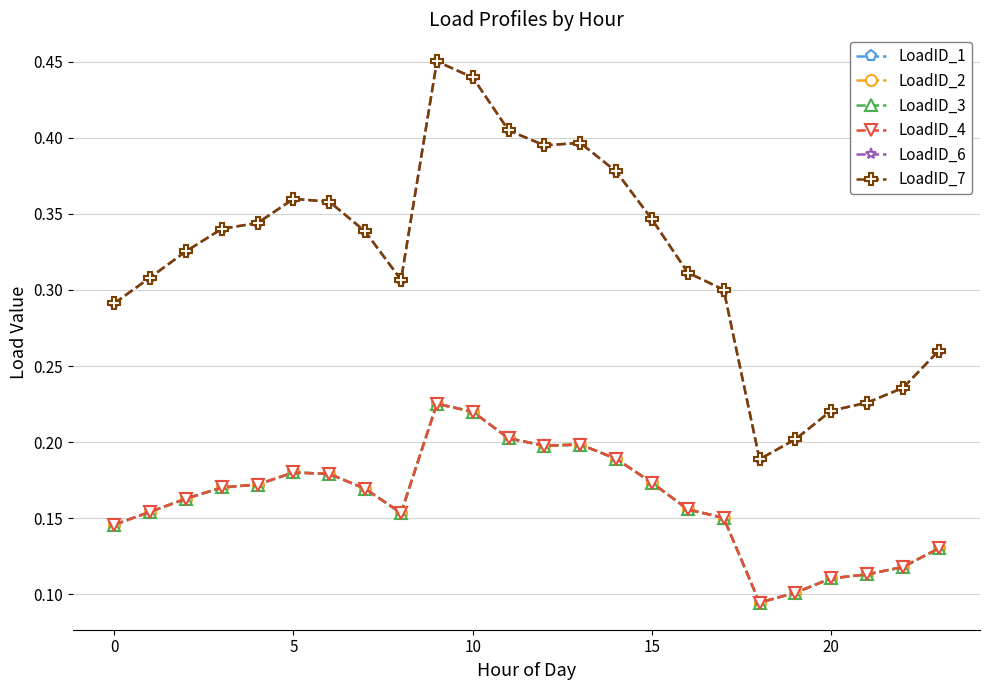

Reading right to left, transcribe all the data shown in this chart.

LoadID_1: 0.1	0.1	0.1	0.1	0.1	0.1	0.2	0.2	0.2	0.2	0.2	0.2	0.2	0.2	0.2	0.2	0.2	0.2	0.2	0.2	0.2	0.2	0.2	0.1
LoadID_2: 0.1	0.1	0.1	0.1	0.1	0.1	0.2	0.2	0.2	0.2	0.2	0.2	0.2	0.2	0.2	0.2	0.2	0.2	0.2	0.2	0.2	0.2	0.2	0.1
LoadID_3: 0.1	0.1	0.1	0.1	0.1	0.1	0.2	0.2	0.2	0.2	0.2	0.2	0.2	0.2	0.2	0.2	0.2	0.2	0.2	0.2	0.2	0.2	0.2	0.1
LoadID_4: 0.1	0.1	0.1	0.1	0.1	0.1	0.2	0.2	0.2	0.2	0.2	0.2	0.2	0.2	0.2	0.2	0.2	0.2	0.2	0.2	0.2	0.2	0.2	0.1
LoadID_6: 0.3	0.2	0.2	0.2	0.2	0.2	0.3	0.3	0.3	0.4	0.4	0.4	0.4	0.4	0.5	0.3	0.3	0.4	0.4	0.3	0.3	0.3	0.3	0.3
LoadID_7: 0.3	0.2	0.2	0.2	0.2	0.2	0.3	0.3	0.3	0.4	0.4	0.4	0.4	0.4	0.5	0.3	0.3	0.4	0.4	0.3	0.3	0.3	0.3	0.3